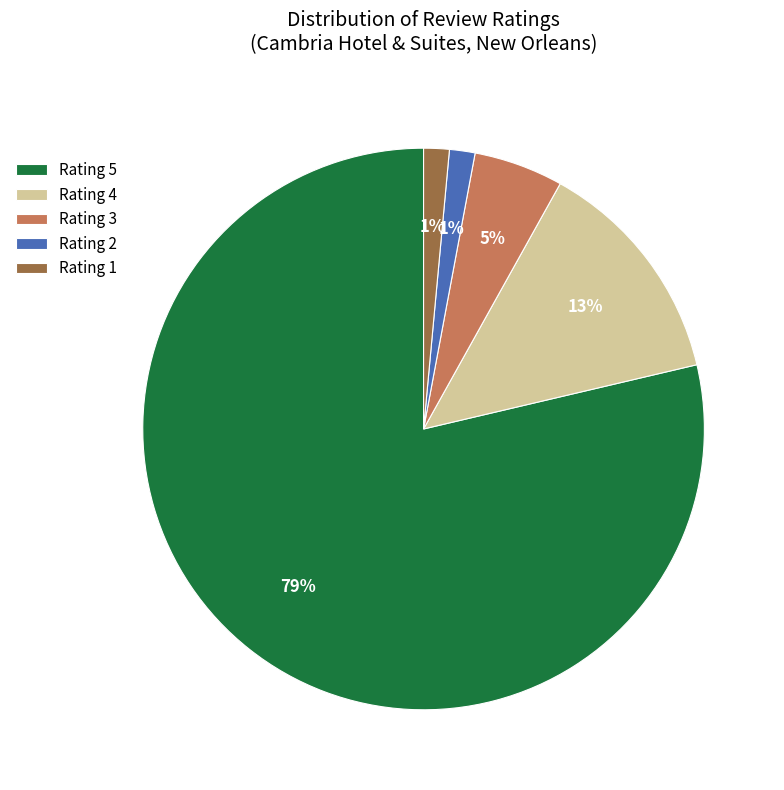

Is the sum of Rating 5 and Rating 3 greater than half?

Yes